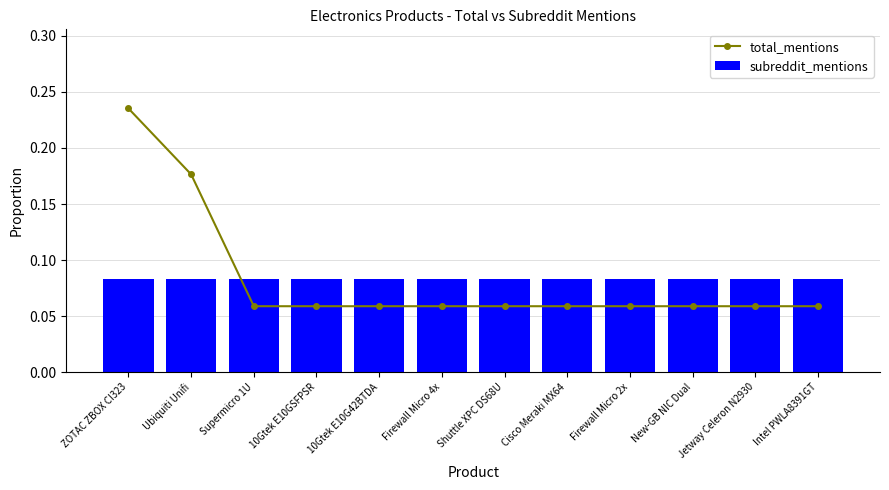

List the series in order of their peak value, highest first.

total_mentions, subreddit_mentions